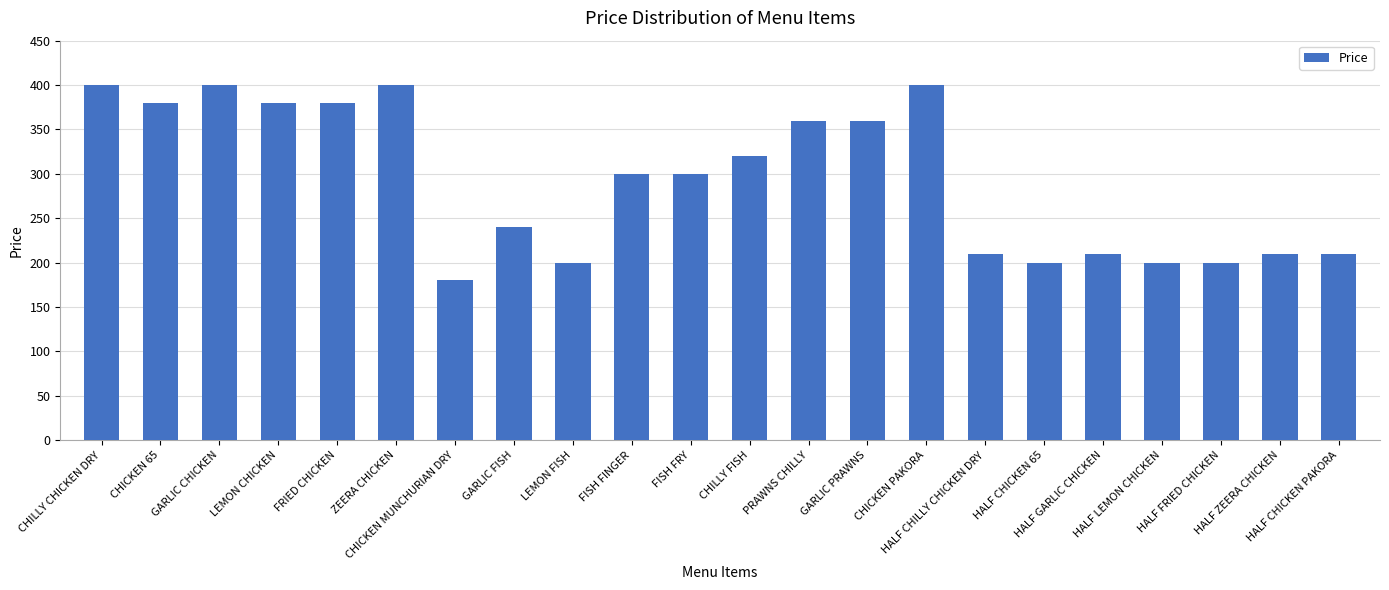

How many values are below 300?

10